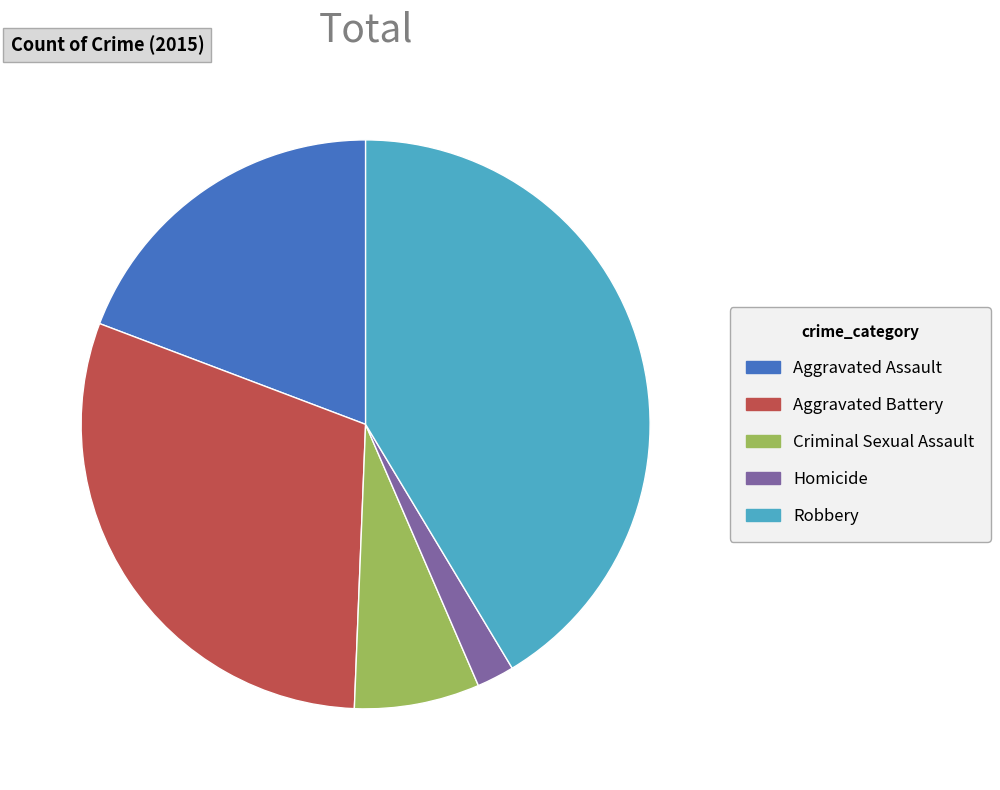

Which category has the smallest portion of the pie?

Homicide